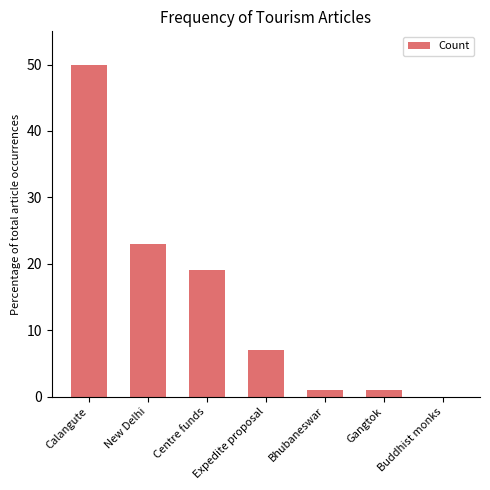

At which label does the data first exceed 7?

Calangute